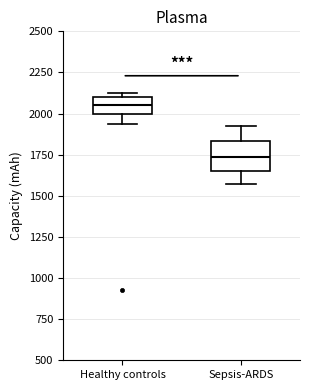

Reading left to right, transcribe this box plot: for each box, give where its median line is, the range the box spans, and where its two whiskers end, as read against the y-axis. The values are not printed on the chart, so give them approximately, as read against the axis.

Healthy controls: median 2050, box 2000 to 2100, whiskers 1950 to 2100 (just above the box's upper edge)
Sepsis-ARDS: median 1750, box 1650 to 1850, whiskers 1550 to 1900